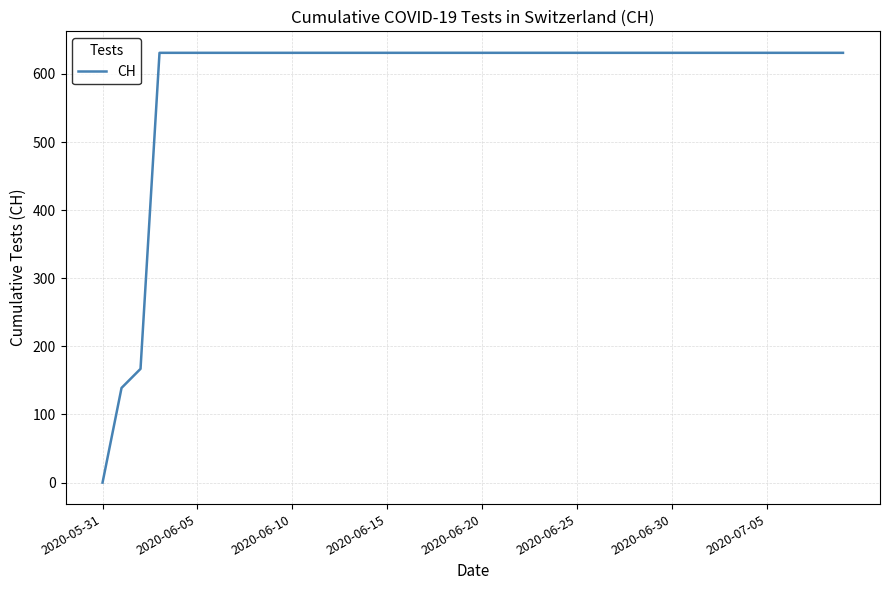

What is the maximum value shown in the chart?

631